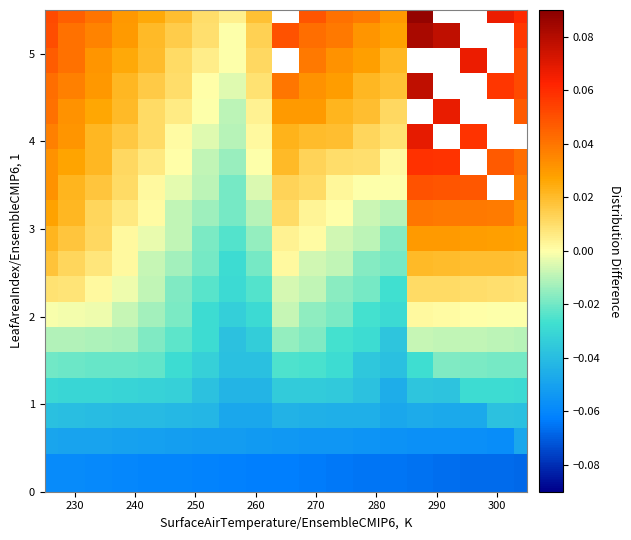

At how many categories does at least one series exceed 0?

19